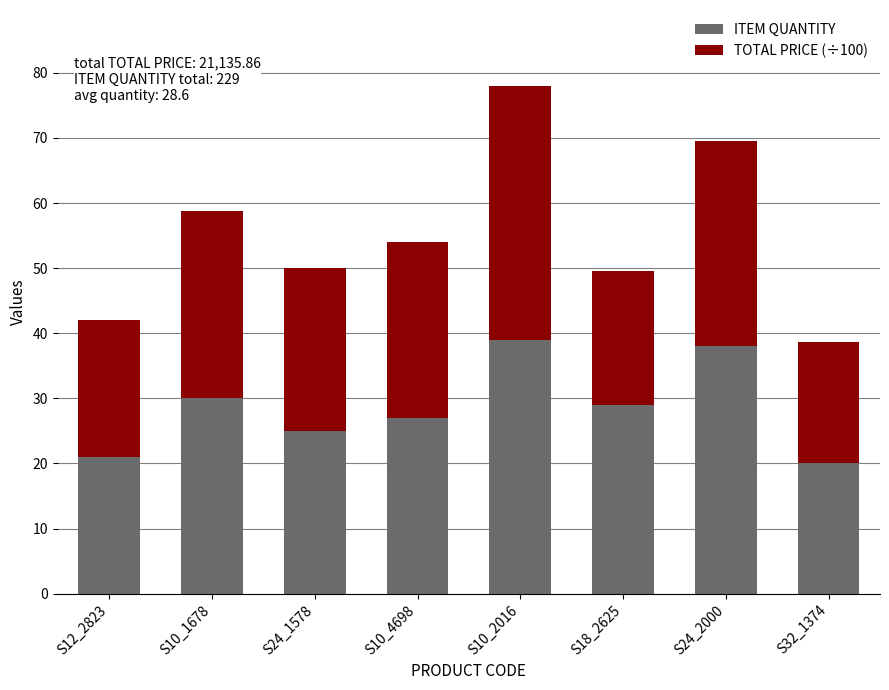

What is the highest value of the ITEM QUANTITY series?

39.0